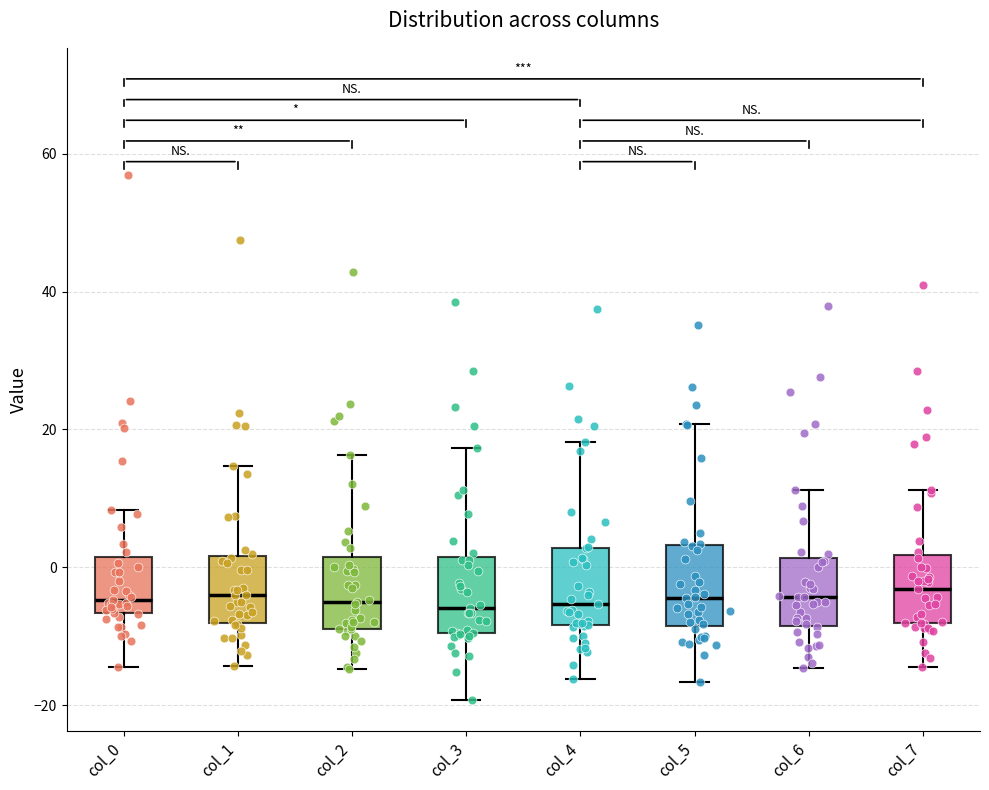

Reading left to right, transcribe this box plot: for each box, give where its median line is, the range the box spans, and where its two whiskers end, as read against the y-axis. The values are not printed on the chart, so give them approximately, as read against the axis.

col_0: median -4, box -6 to 2, whiskers -14 to 8
col_1: median -4, box -8 to 2, whiskers -14 to 14
col_2: median -6, box -8 to 2, whiskers -14 to 16
col_3: median -6, box -10 to 2, whiskers -20 to 18
col_4: median -6, box -8 to 2, whiskers -16 to 18
col_5: median -4, box -8 to 4, whiskers -16 to 20
col_6: median -4, box -8 to 2, whiskers -14 to 12
col_7: median -4, box -8 to 2, whiskers -14 to 12